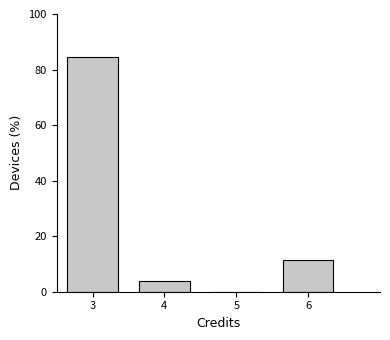

Reading left to right, list every bar in this chart as the range it spans on the x-axis followed by its height. The values are not printed on the chart, so give them approximately, as read against the axis.

2.5 to 3.5: 84
3.5 to 4.5: 4
4.5 to 5.5: 0
5.5 to 6.5: 12